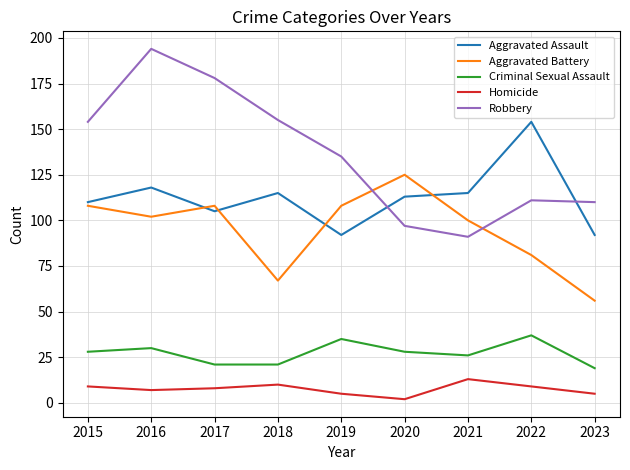

In Criminal Sexual Assault, how many points are higher than both neighbors (excluding endpoints)?

3